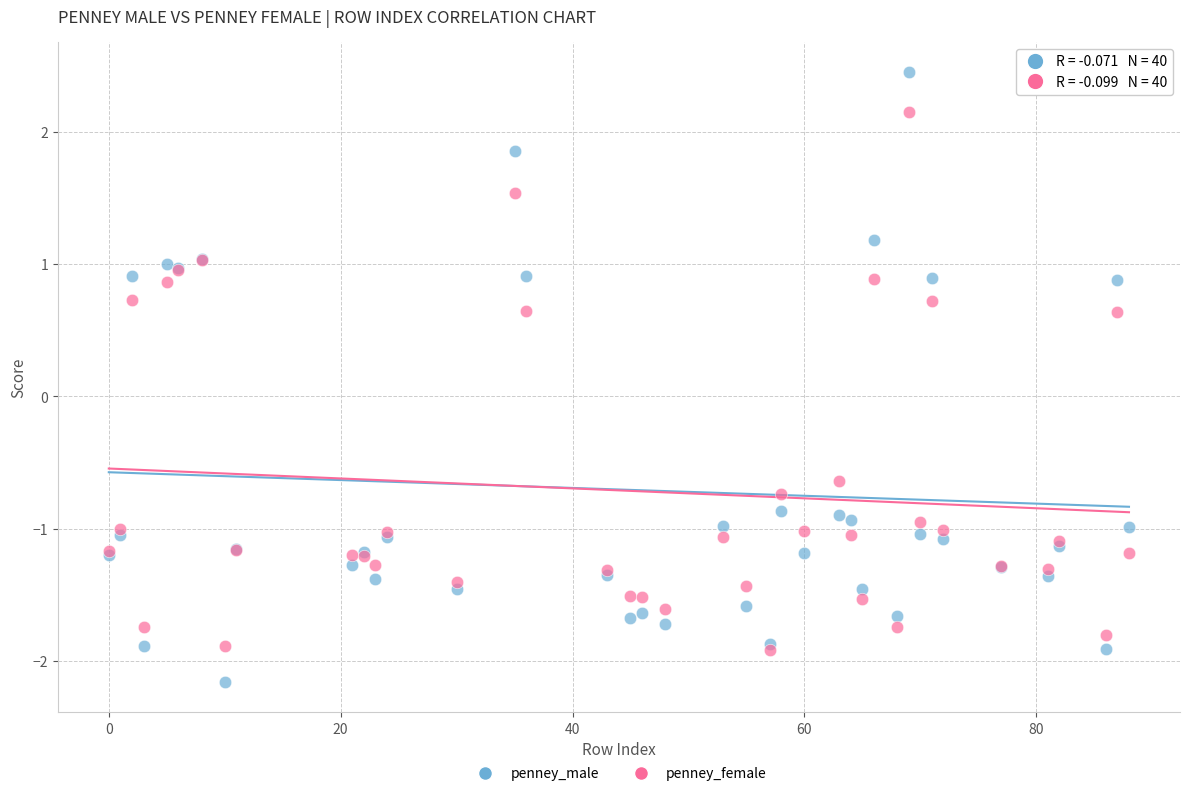

What are all the series names shown in the legend?

penney_male, penney_female